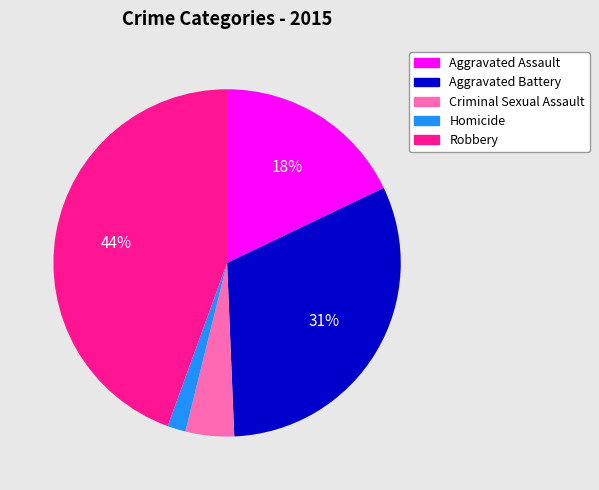

Is it true that Aggravated Assault is 18% of the pie?

True